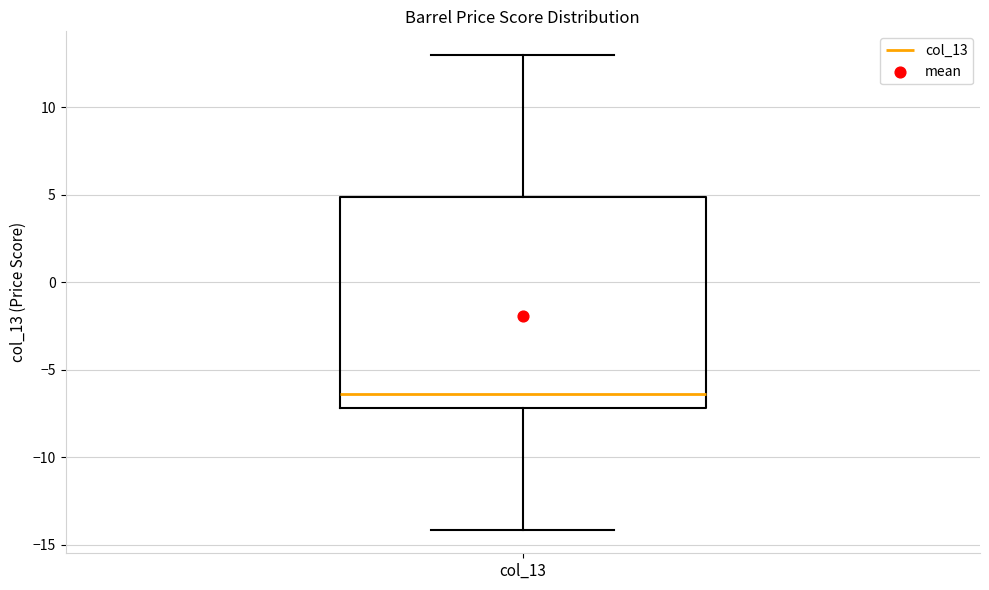

Read this box plot against the y-axis: the position of the median line, the range covered by the box, and the ends of both whiskers. The values are not printed on the chart, so give them approximately, as read against the axis.

median -6.5, box -7.0 to 5.0, whiskers -14.0 to 13.0